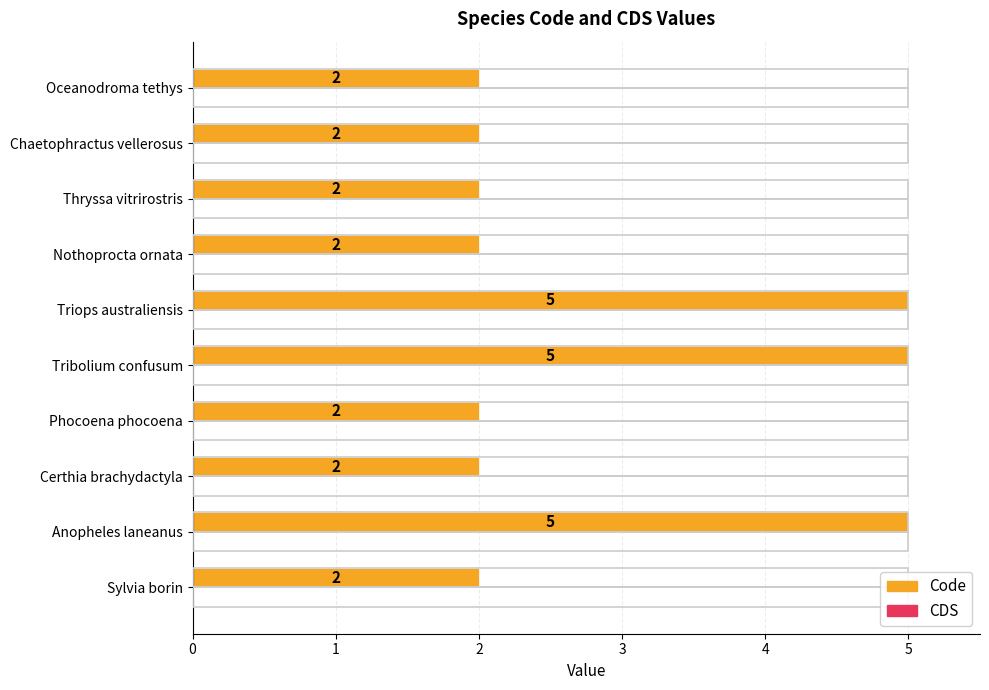

What is the minimum value shown in the chart?

2